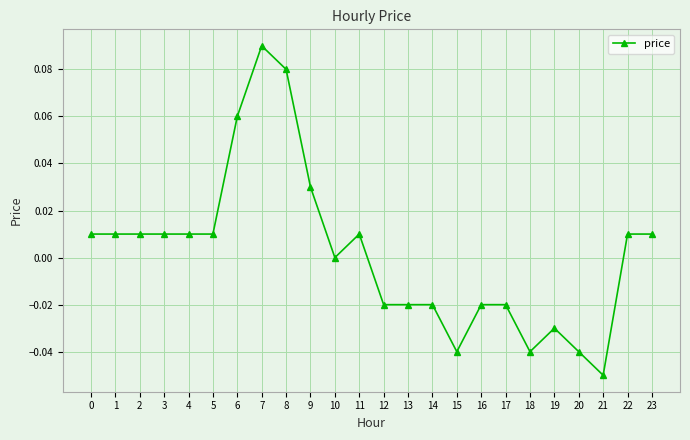

Which label corresponds to the largest value in the chart?

7